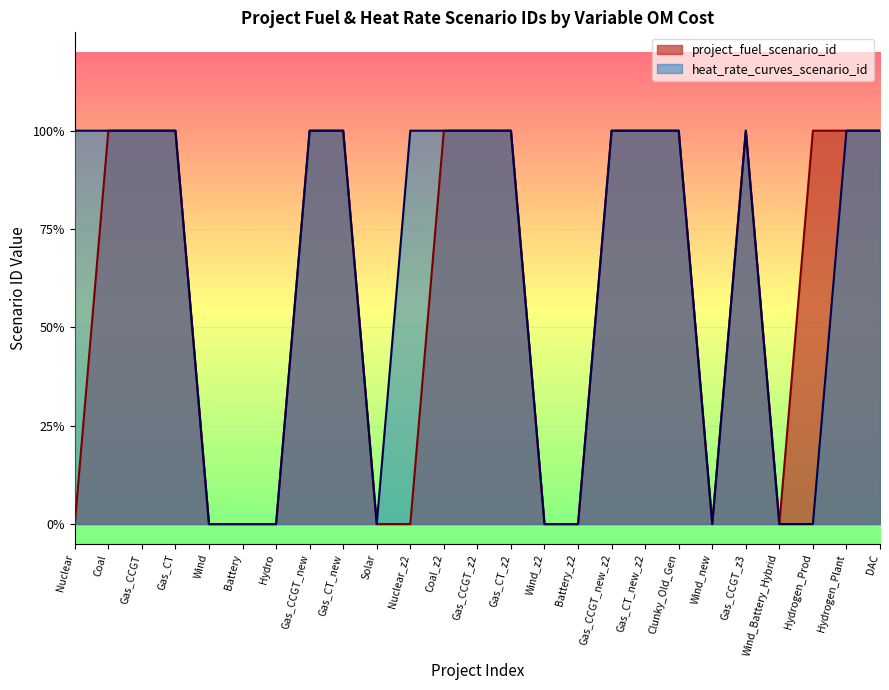

List the labels in order of heat_rate_curves_scenario_id value, largest first.

Nuclear, Coal, Gas_CCGT, Gas_CT, Gas_CCGT_new, Gas_CT_new, Nuclear_z2, Coal_z2, Gas_CCGT_z2, Gas_CT_z2, Gas_CCGT_new_z2, Gas_CT_new_z2, Clunky_Old_Gen, Gas_CCGT_z3, Hydrogen_Plant, DAC, Wind, Battery, Hydro, Solar, Wind_z2, Battery_z2, Wind_new, Wind_Battery_Hybrid, Hydrogen_Prod